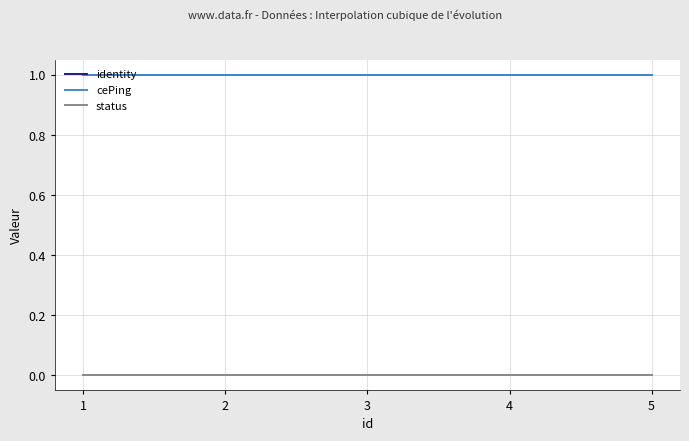

Reading left to right, extract all data points from this chart.

identity: 1=1	2=1	3=1	4=1	5=1
cePing: 1=1	2=1	3=1	4=1	5=1
status: 1=0	2=0	3=0	4=0	5=0